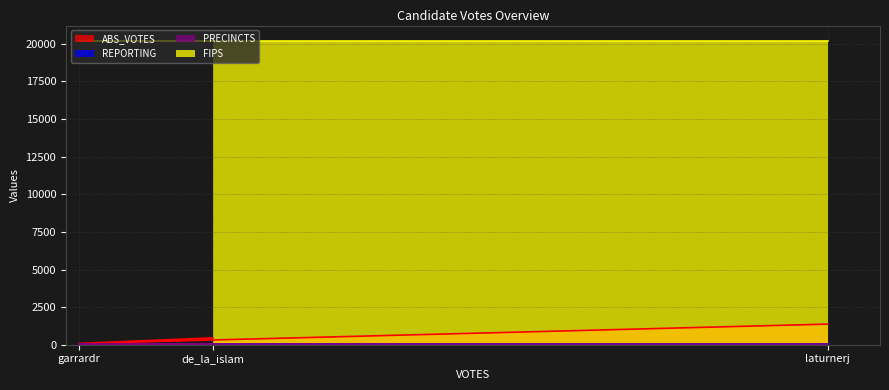

Where is REPORTING nearest to the value 24?

de_la_islam